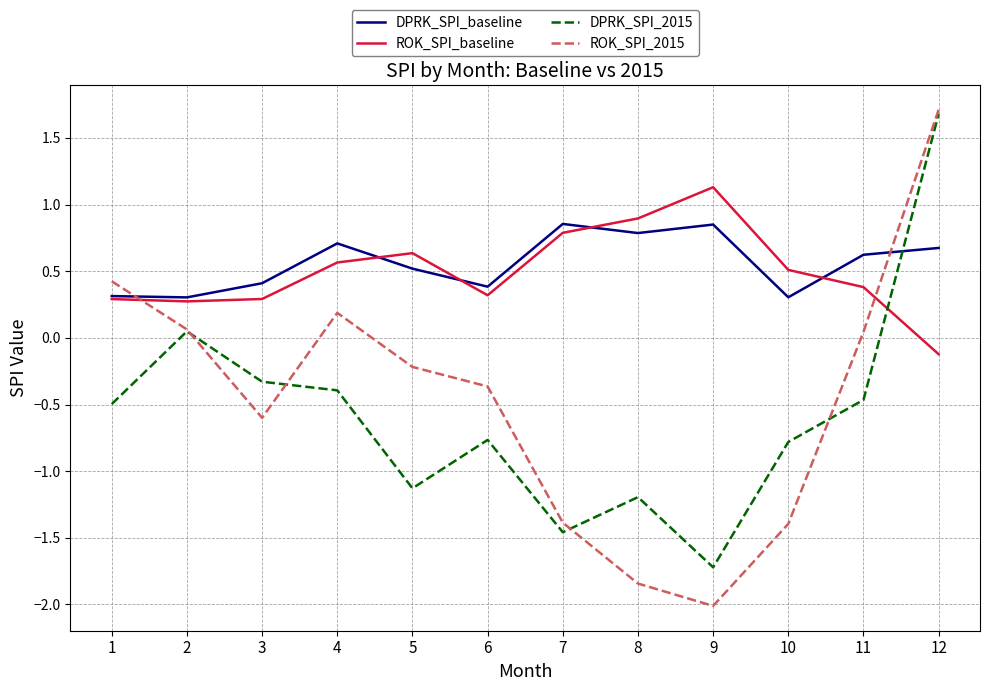

What is the maximum value shown in the chart?

1.7